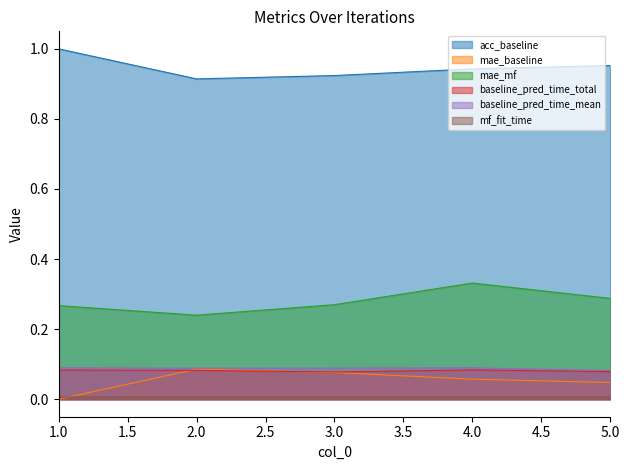

True or false: baseline_pred_time_mean and mf_fit_time intersect in this chart.

False